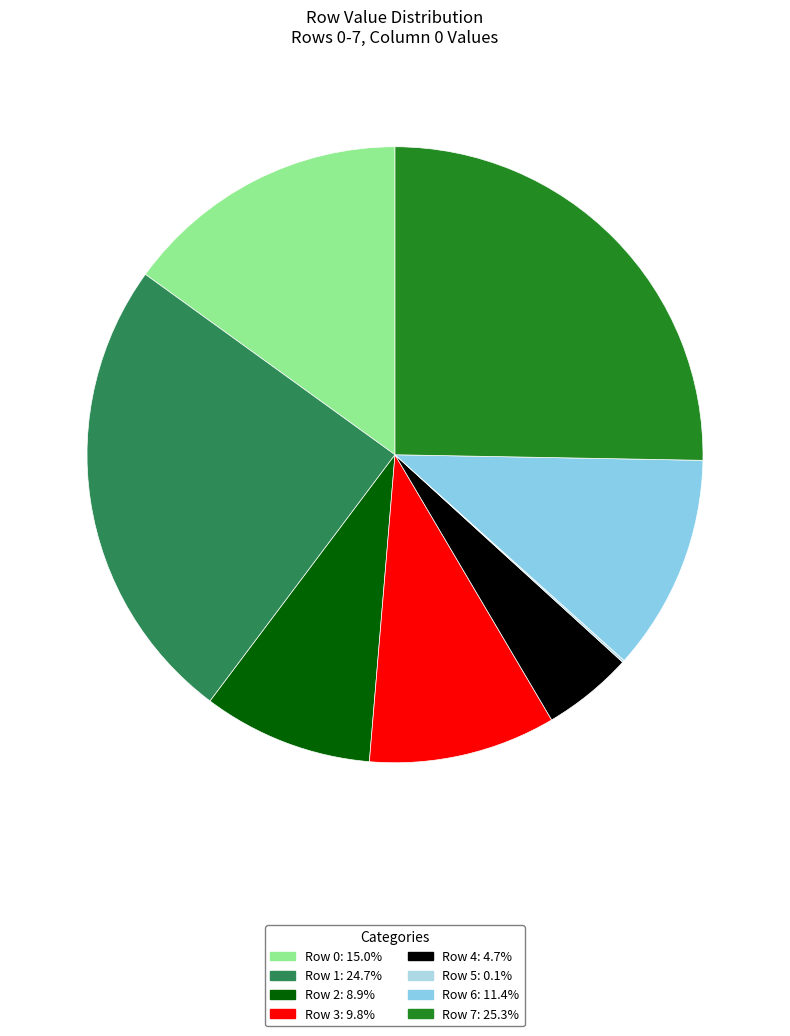

Is the sum of Row 5 and Row 3 greater than half?

No